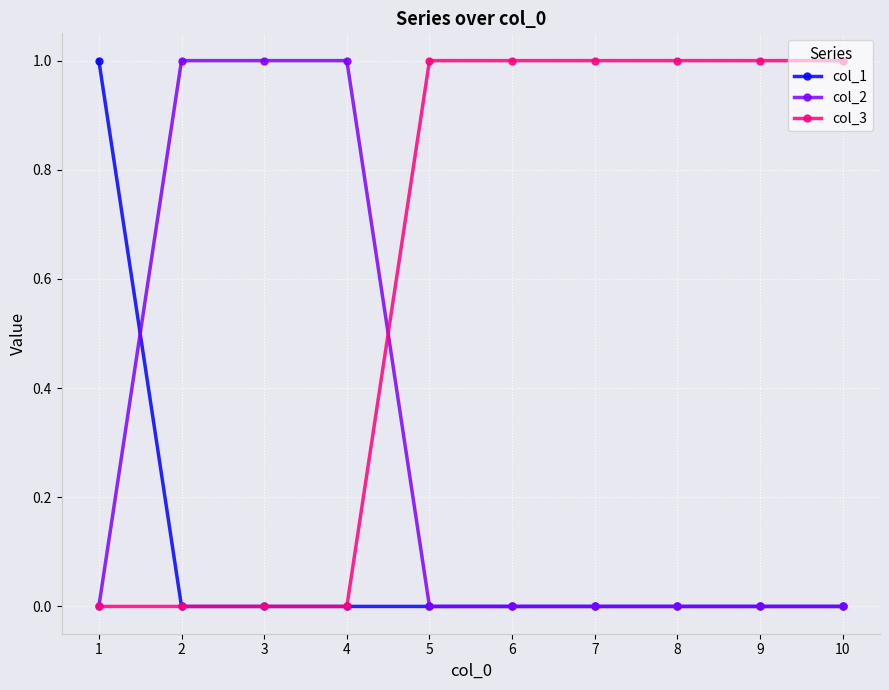

Rank the series by their average value, from lowest to highest.

col_1, col_2, col_3